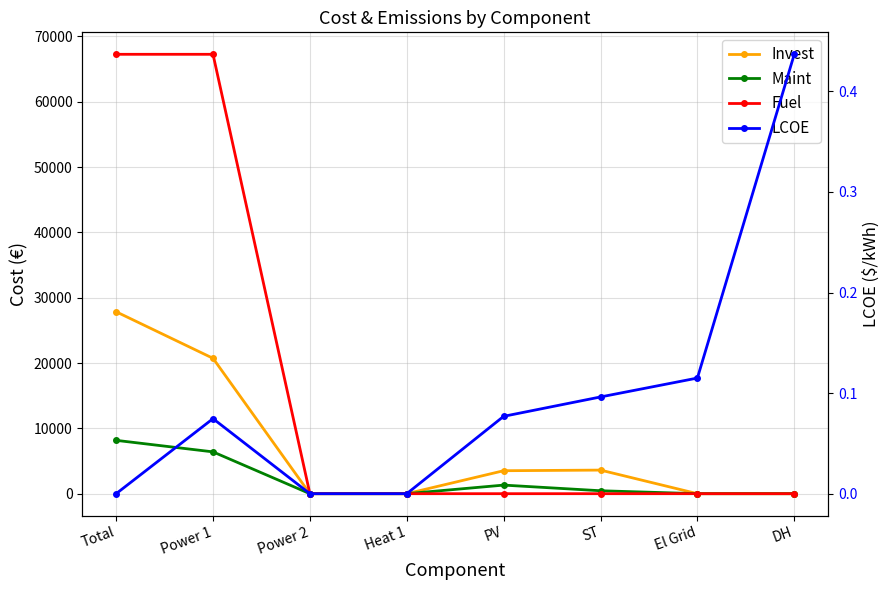

At which label is Maint closest to 4082?

Power 1